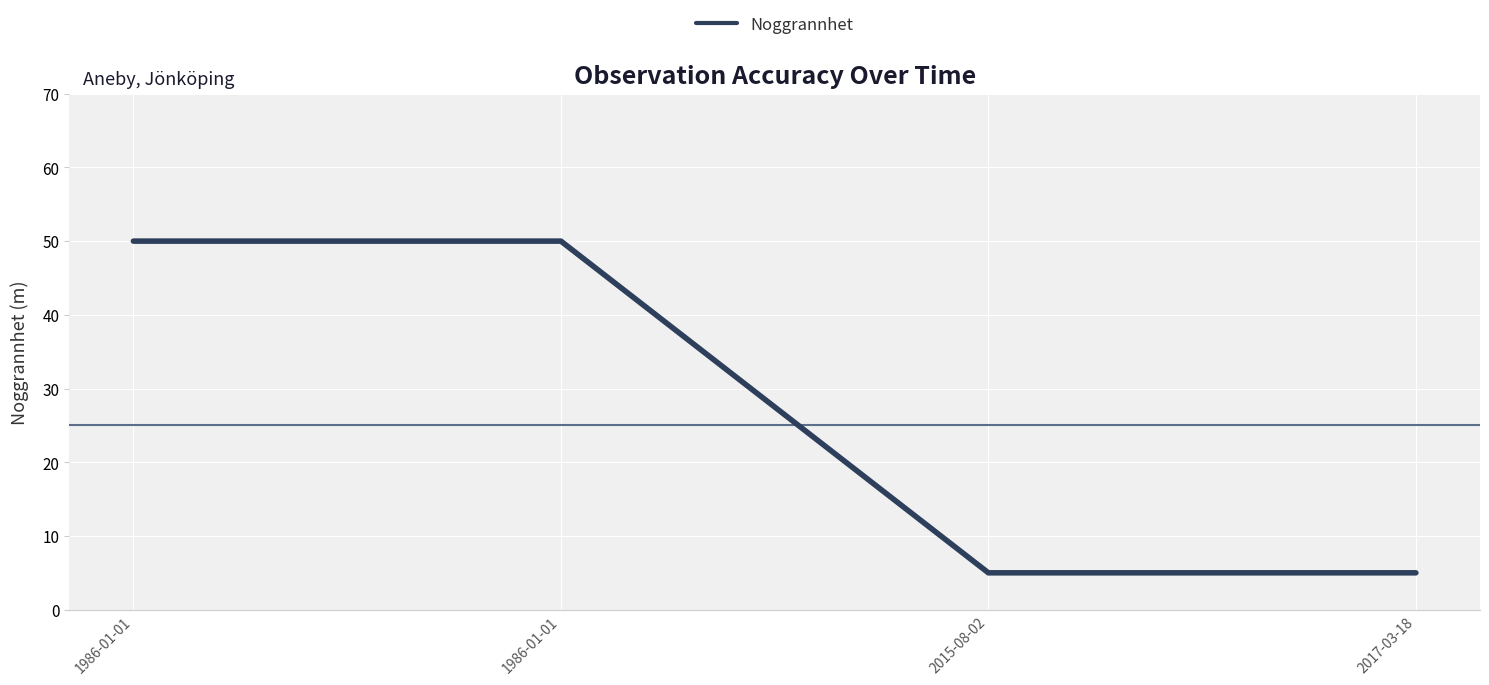

What is the value of the 4th point from the left?

5